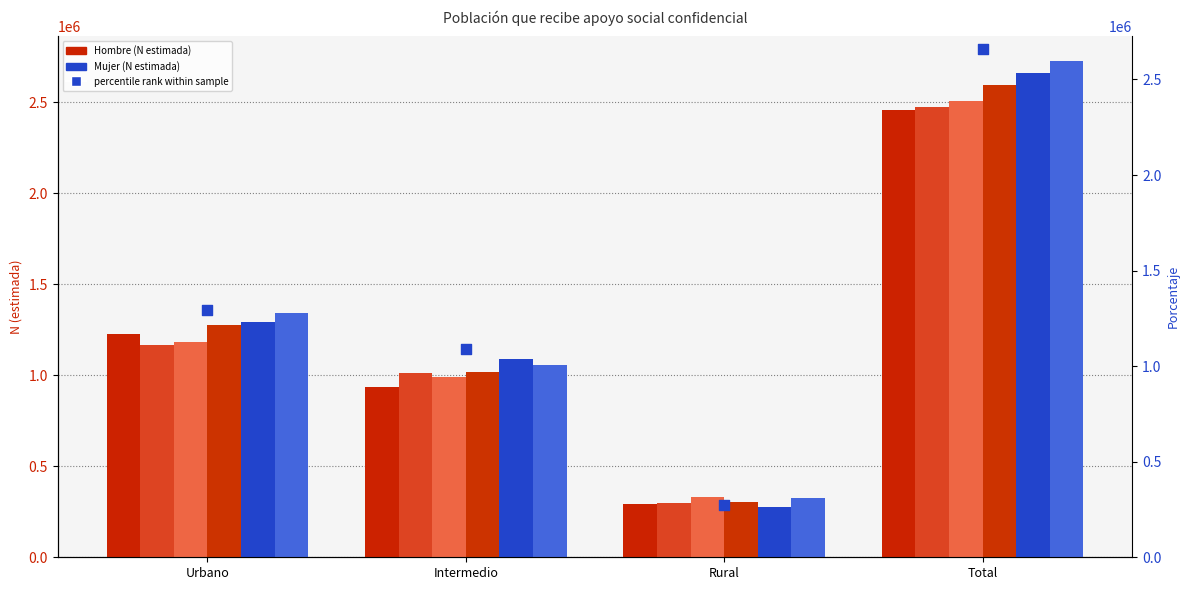

Which series has the largest total across all categories?

Mujer_M3